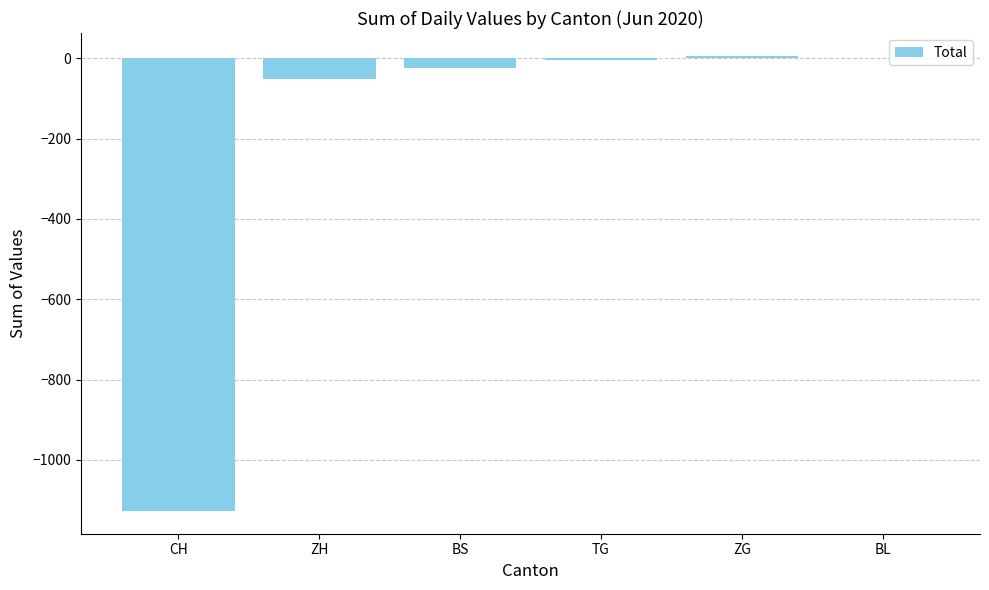

True or false: the data shows 0 at BL.

True